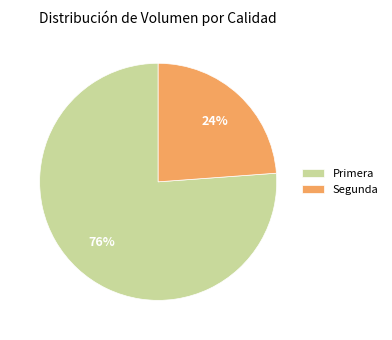

What percentage is the Primera slice, to the nearest percent?

76%